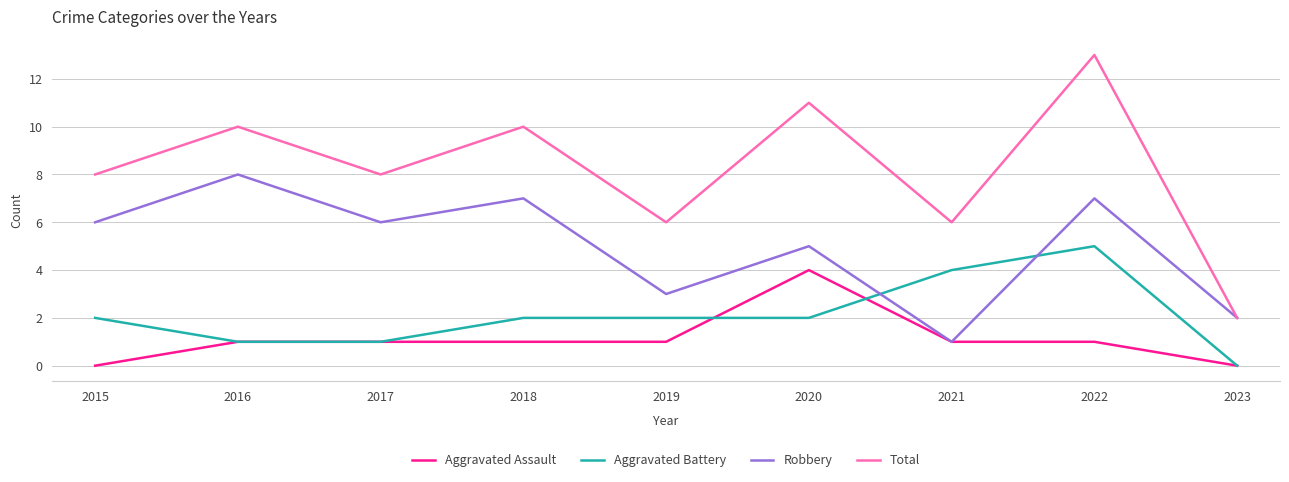

Does the chart have visible grid lines?

Yes